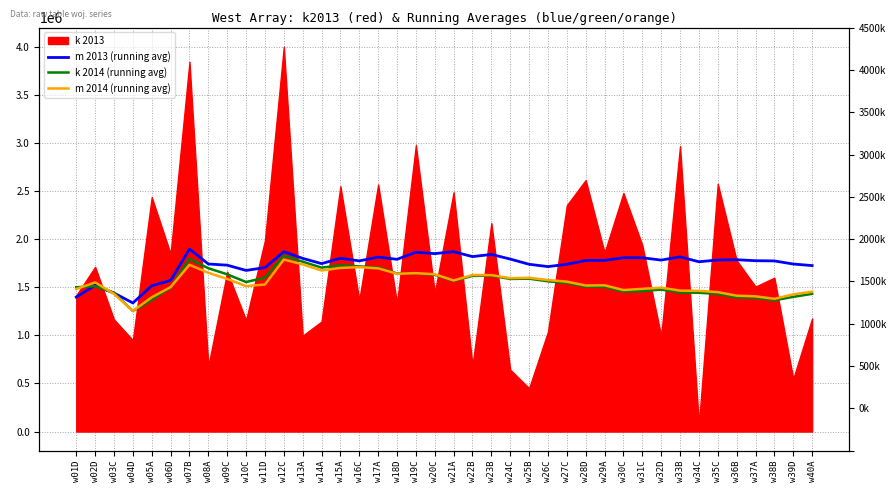

How many values in the k 2014 (running avg) series exceed 1553468?

20